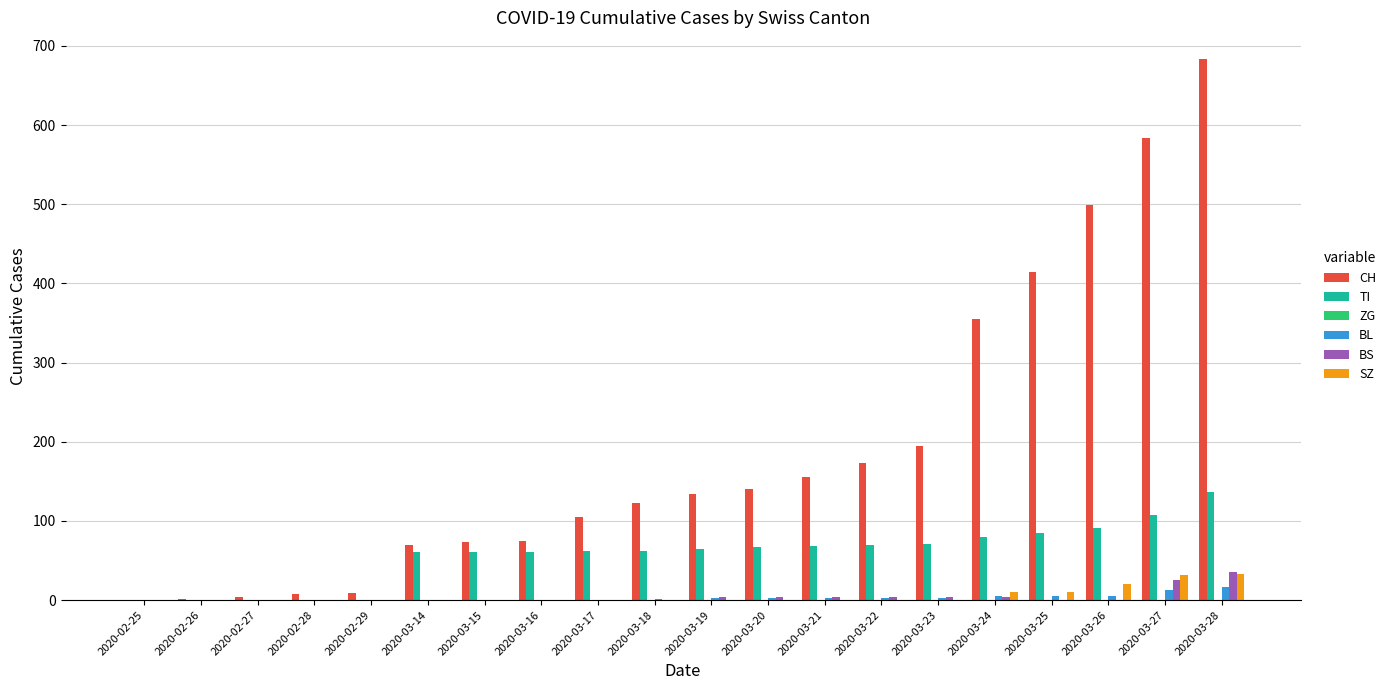

Which series has the largest total across all categories?

CH